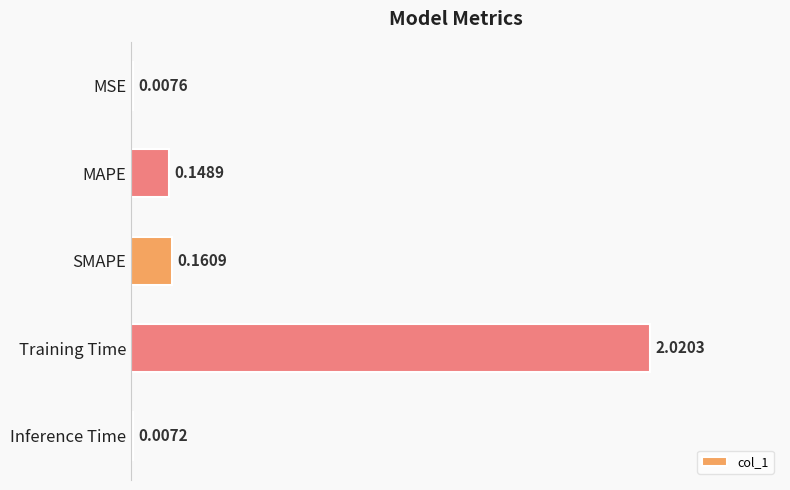

Which category has the highest value across all series?

Training Time